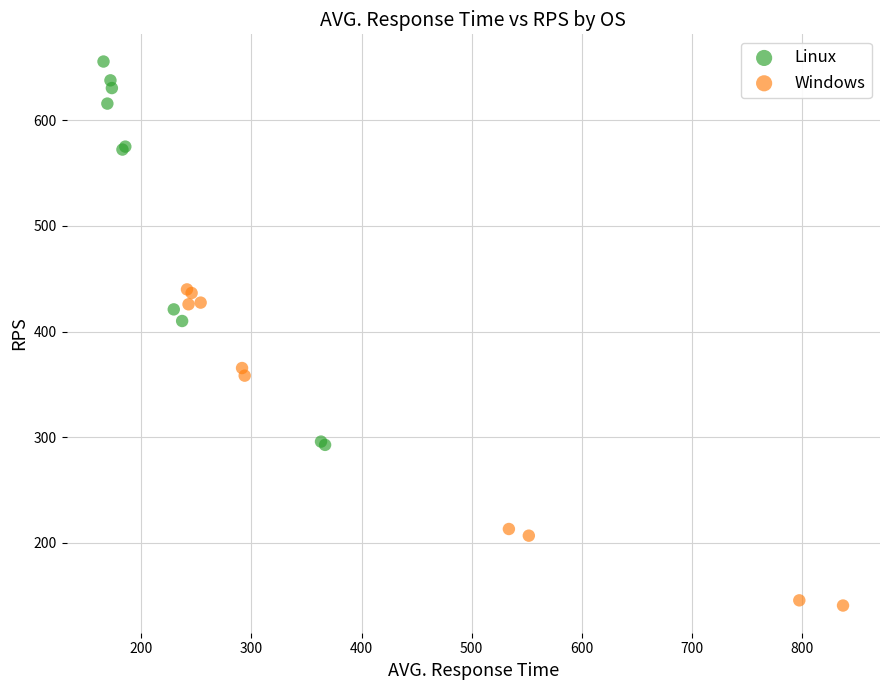

Which series has the largest Y range (max minus min)?

Linux